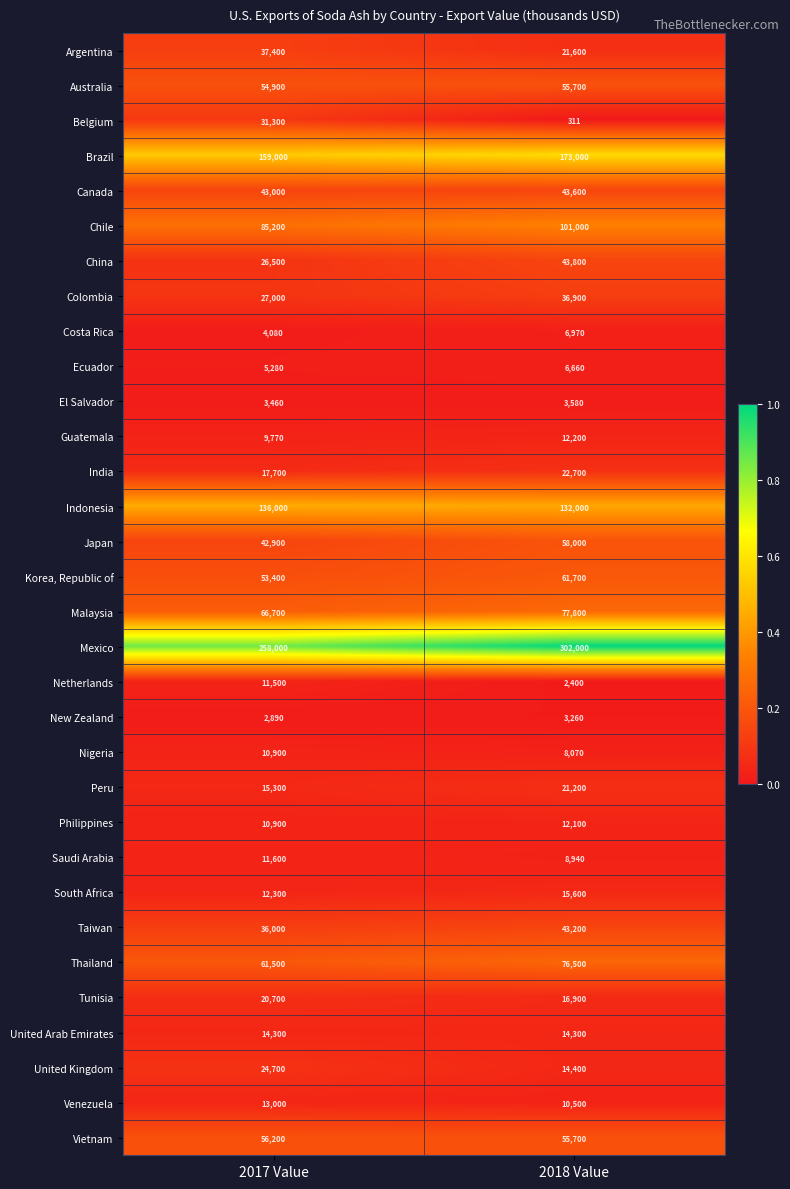

What is the difference between the highest and lowest values at 2017 Value?

255110